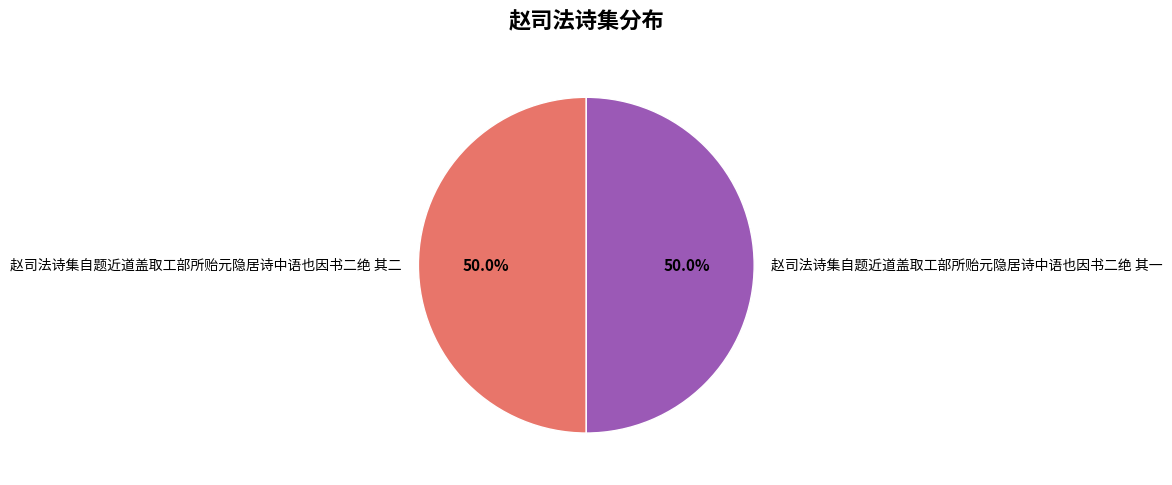

What percentage is the 赵司法诗集自题近道盖取工部所贻元隐居诗中语也因书二绝 其一 slice, to the nearest percent?

50%